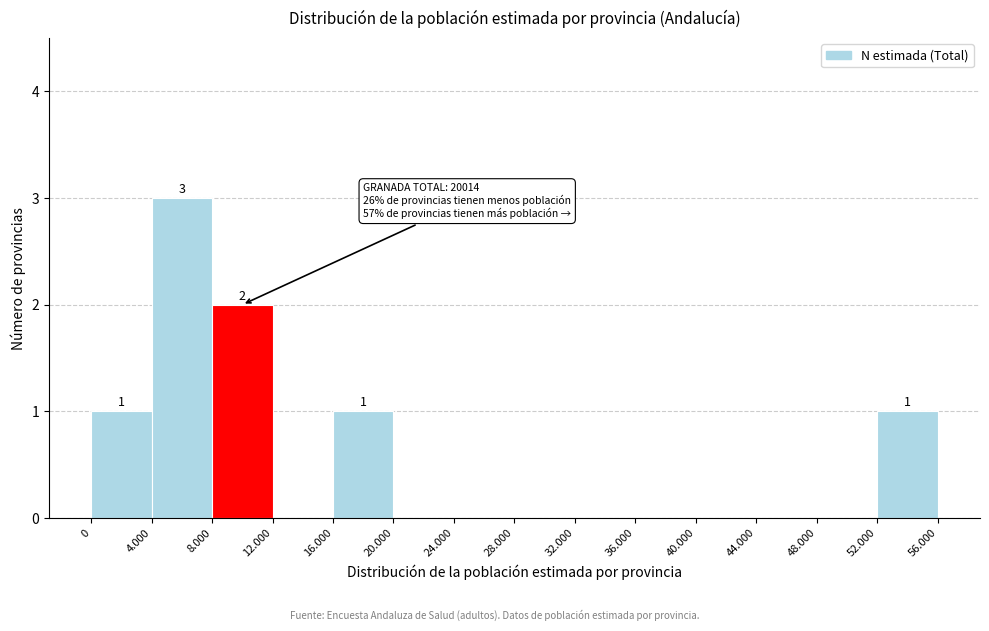

Reading right to left, list all the values displayed in this chart.

52.000=1	48.000=0	44.000=0	40.000=0	36.000=0	32.000=0	28.000=0	24.000=0	20.000=0	16.000=1	12.000=0	8.000=2	4.000=3	0=1